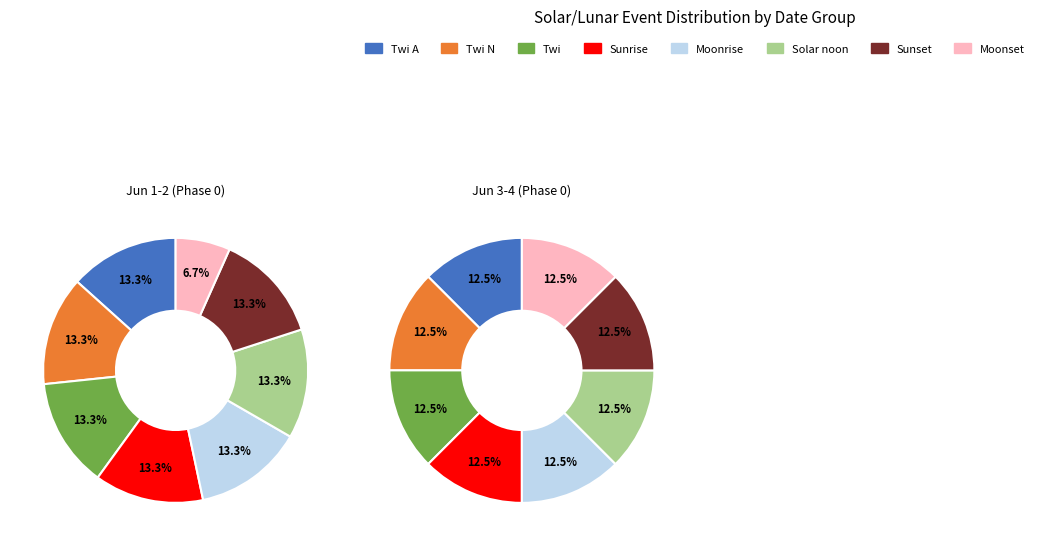

Which category has the biggest portion of the pie?

Twi A